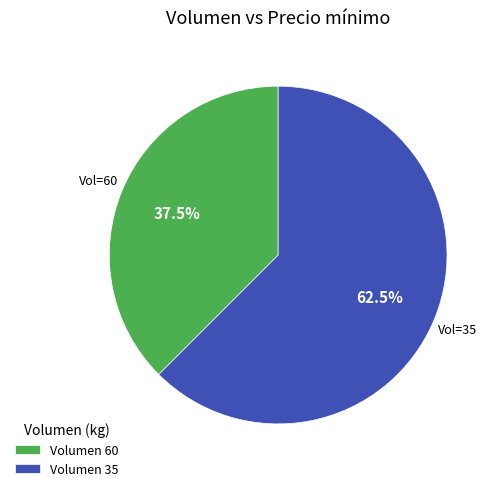

What is the largest slice in the pie chart?

Volumen 35